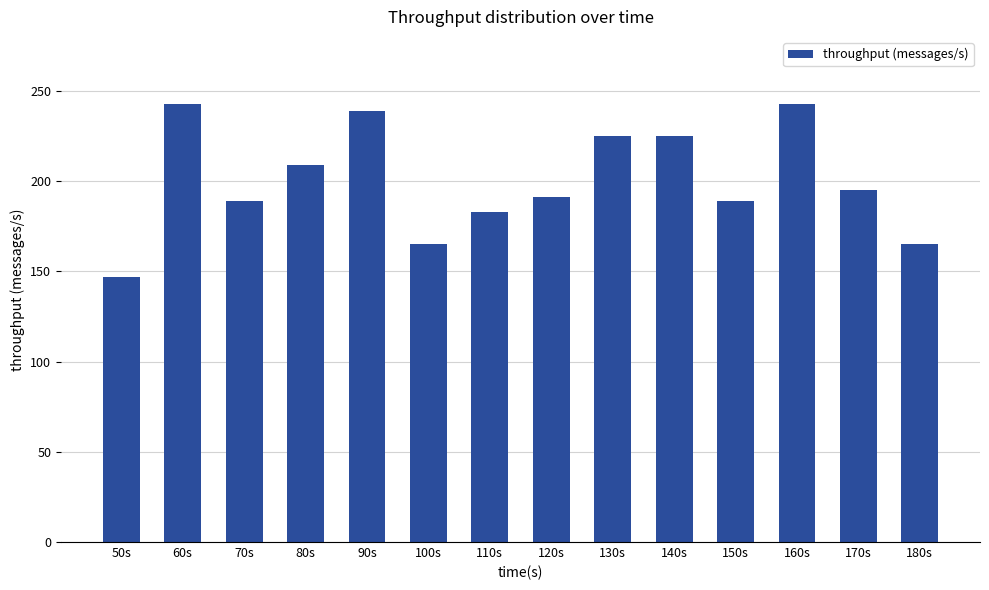

Reading left to right, extract all data points from this chart.

147	243	189	209	239	165	183	191	225	225	189	243	195	165